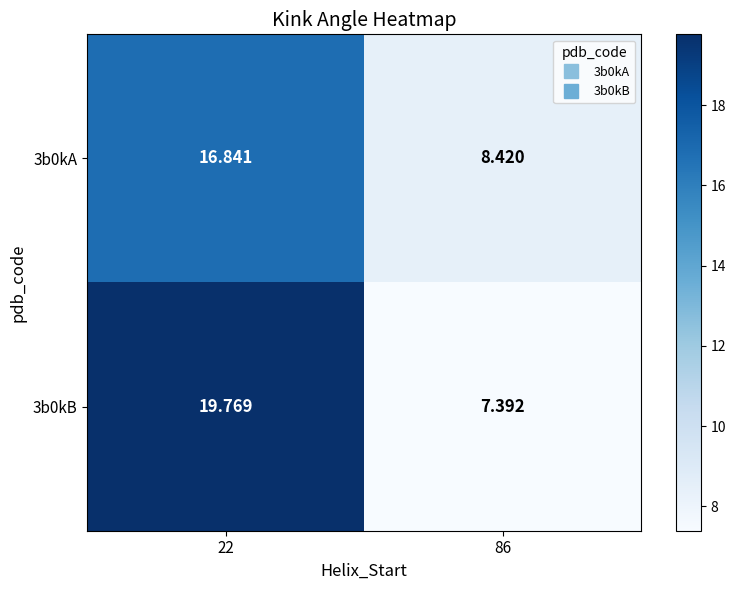

Which series has the largest range (max minus min)?

3b0kB